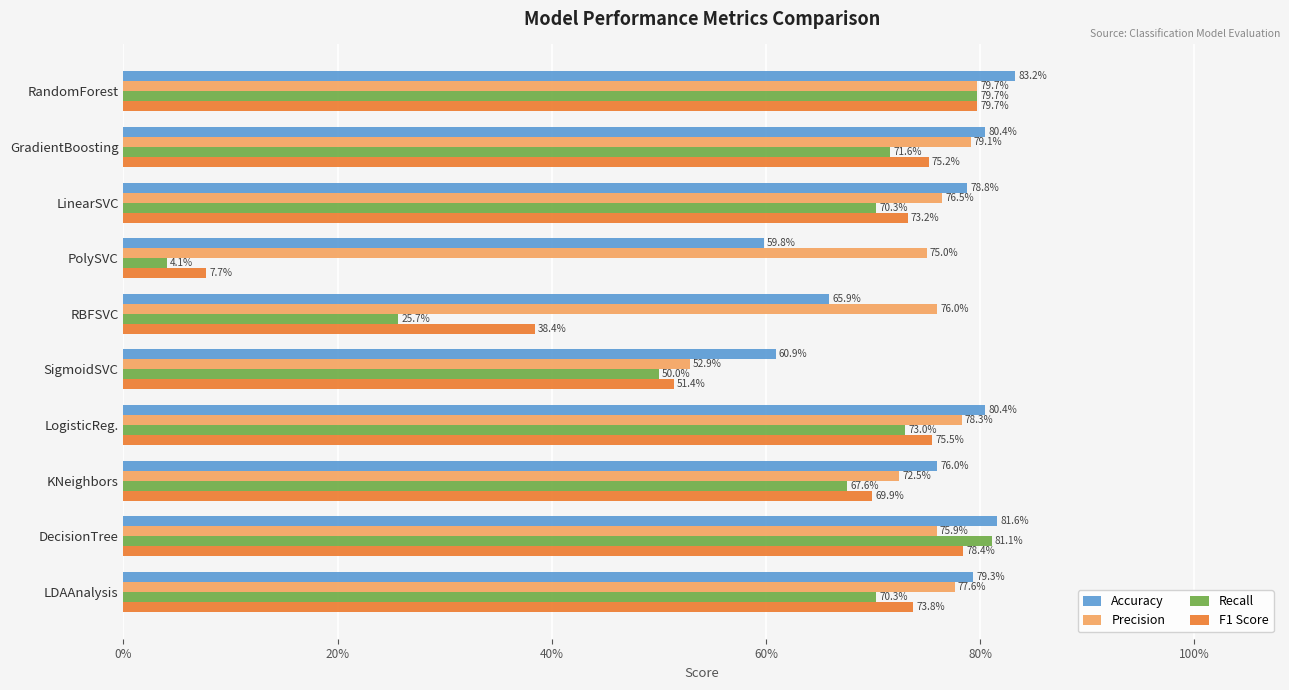

Which series has the largest range (max minus min)?

Recall